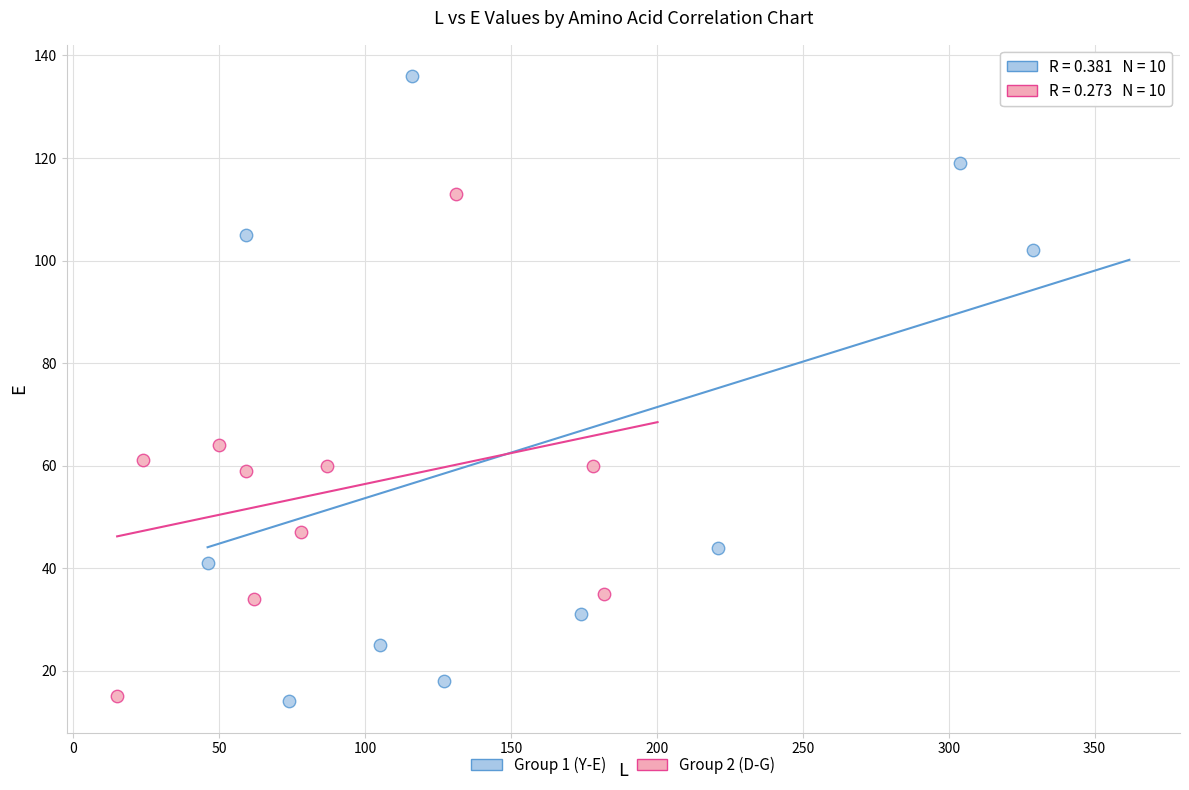

Which series contains the highest Y value?

Group 1 (Y-E)